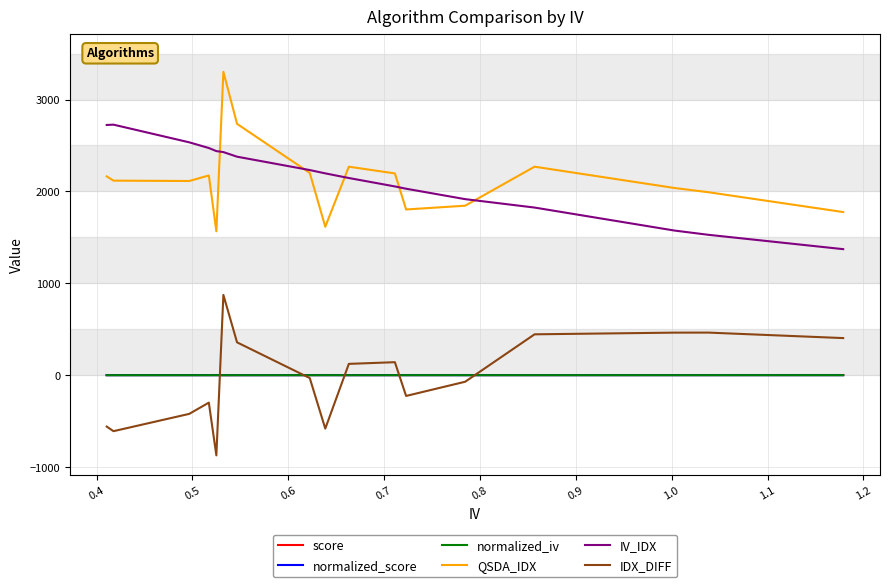

True or false: IDX_DIFF and IV_IDX intersect in this chart.

False